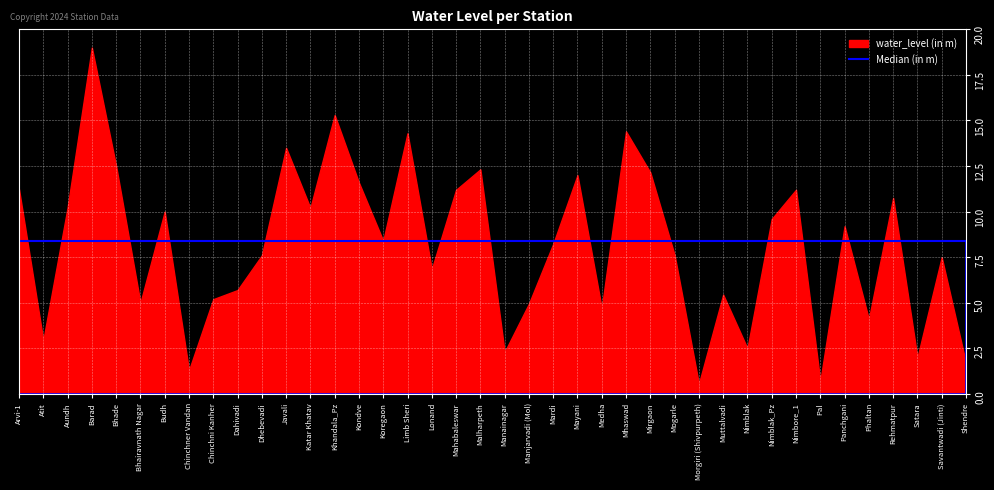

Rank the series at Limb Sheri from highest to lowest value.

water_level (in m), Median (in m)